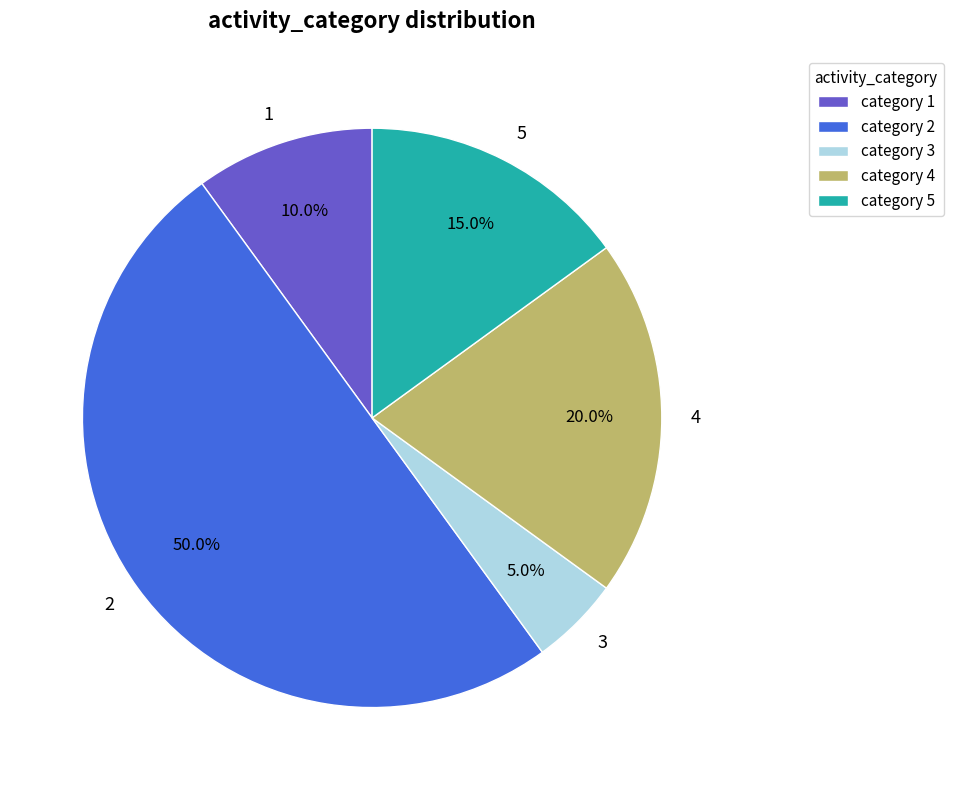

The 3 slice represents 1% of the pie. True or false?

False